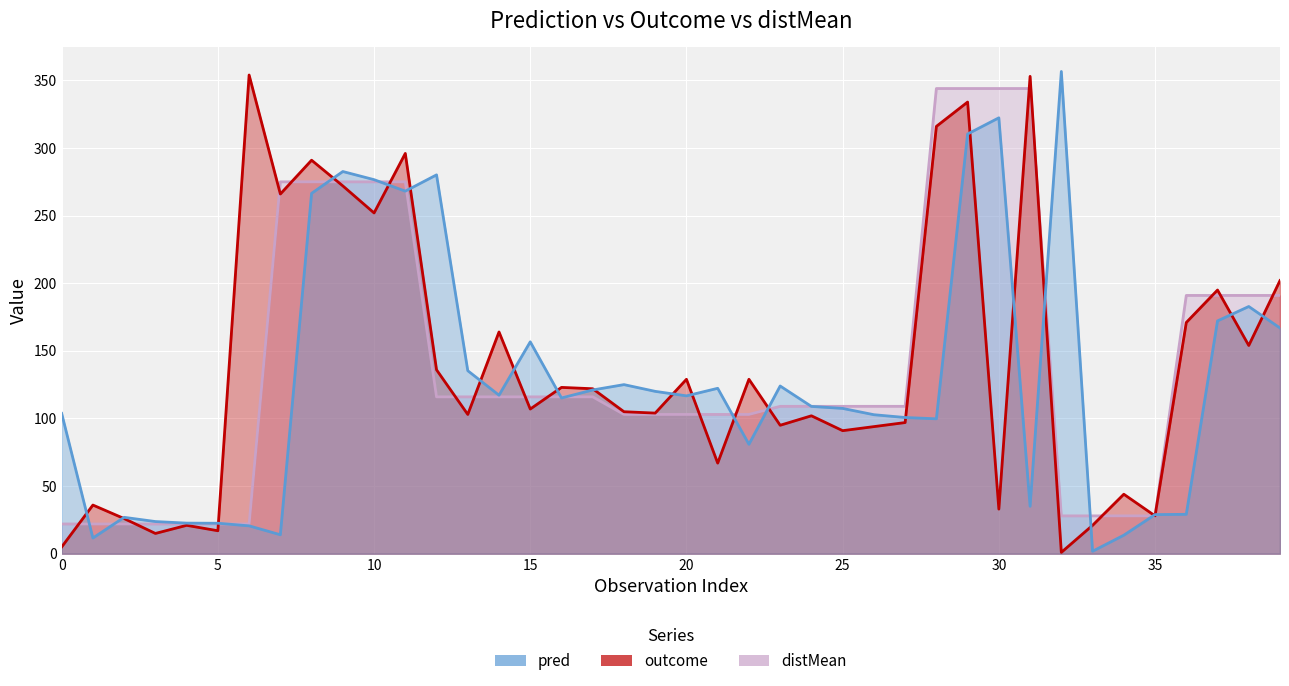

What are all the series names shown in the legend?

pred, outcome, distMean